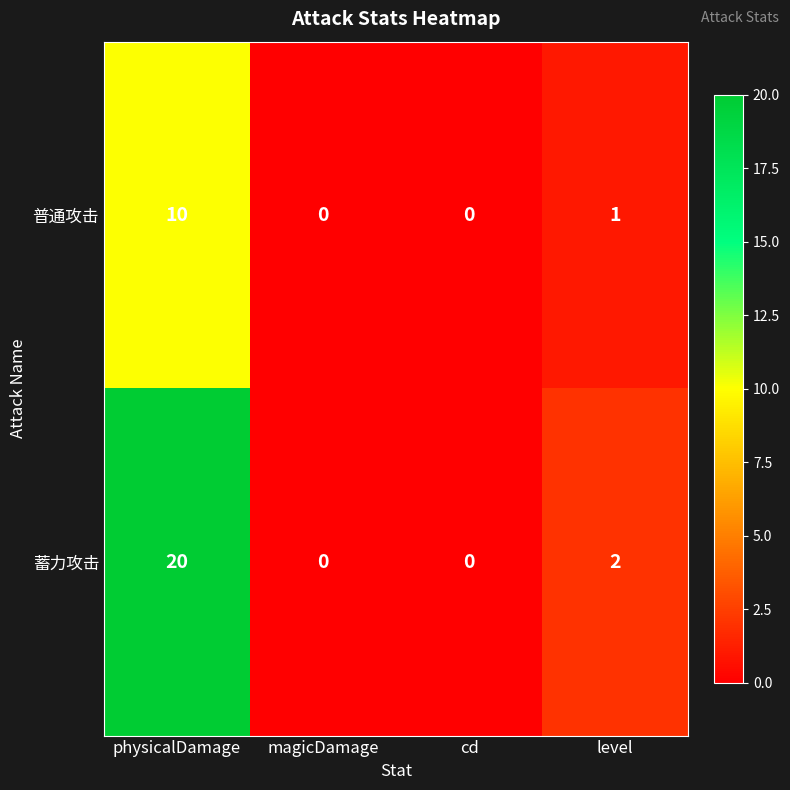

Where is 普通攻击 nearest to the value 5?

level